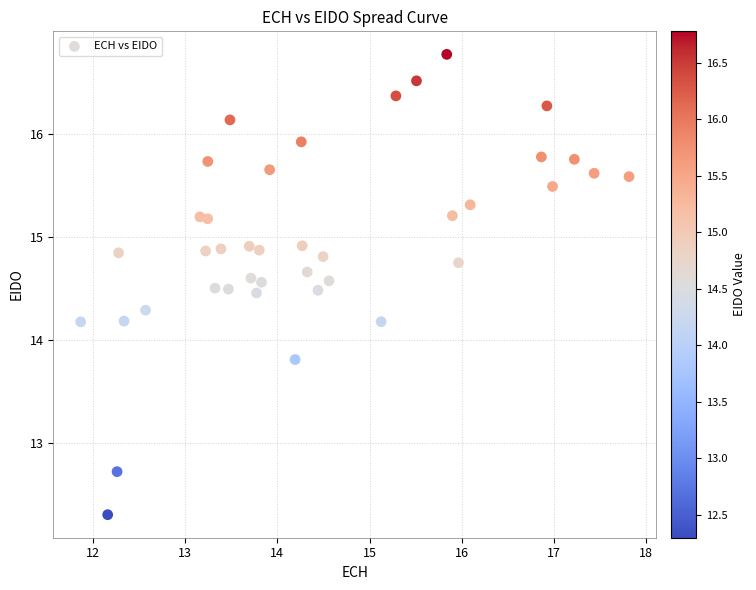

What is the range of Y values (max minus min)?

4.5